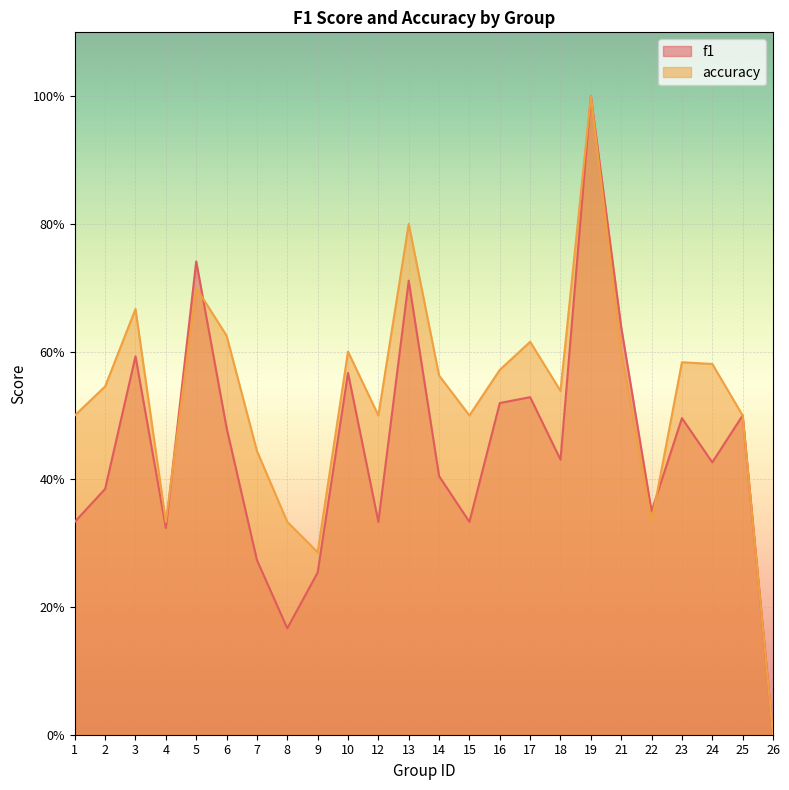

What are all the series names shown in the legend?

f1, accuracy